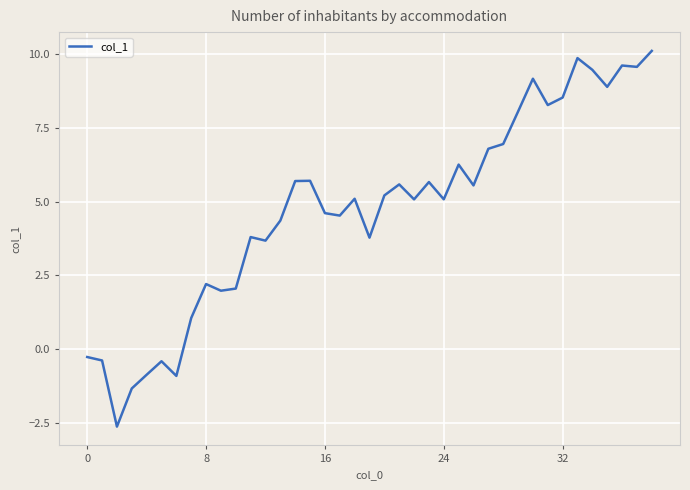

What is the minimum value shown in the chart?

-2.6